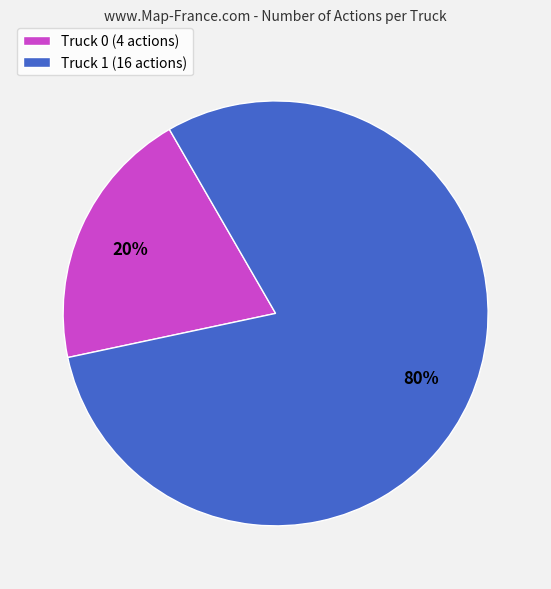

Rank the categories by value from highest to lowest.

Truck 1, Truck 0